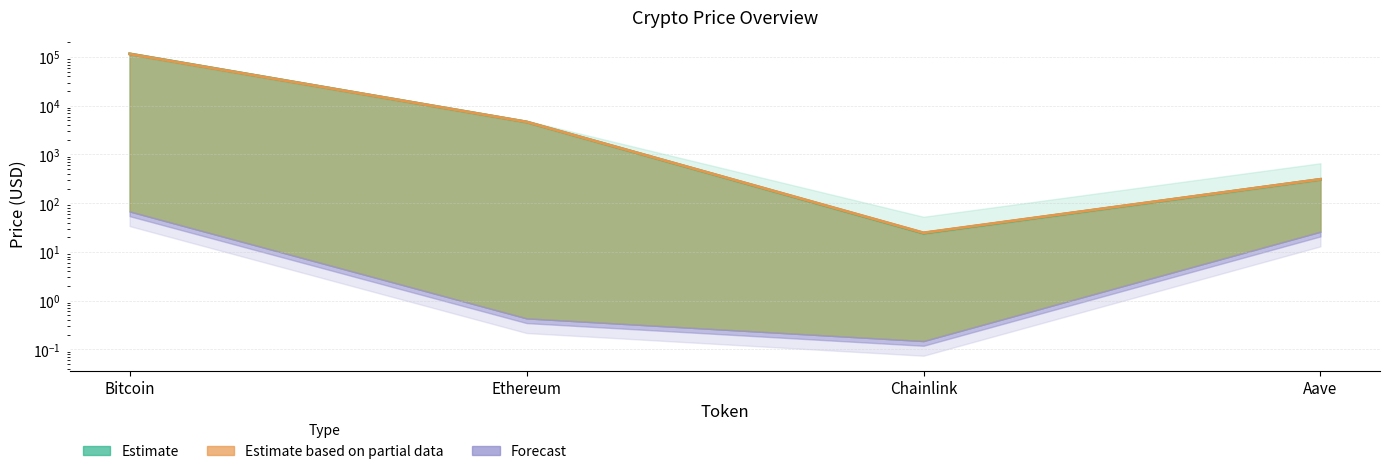

Does the chart display data point markers on the line(s)?

No